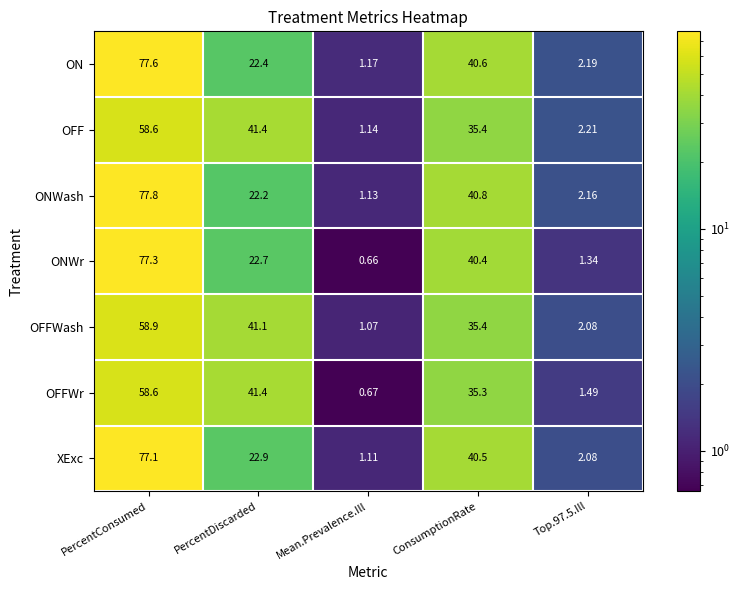

What is the difference between the highest and lowest values at Mean.Prevalence.Ill?

0.5